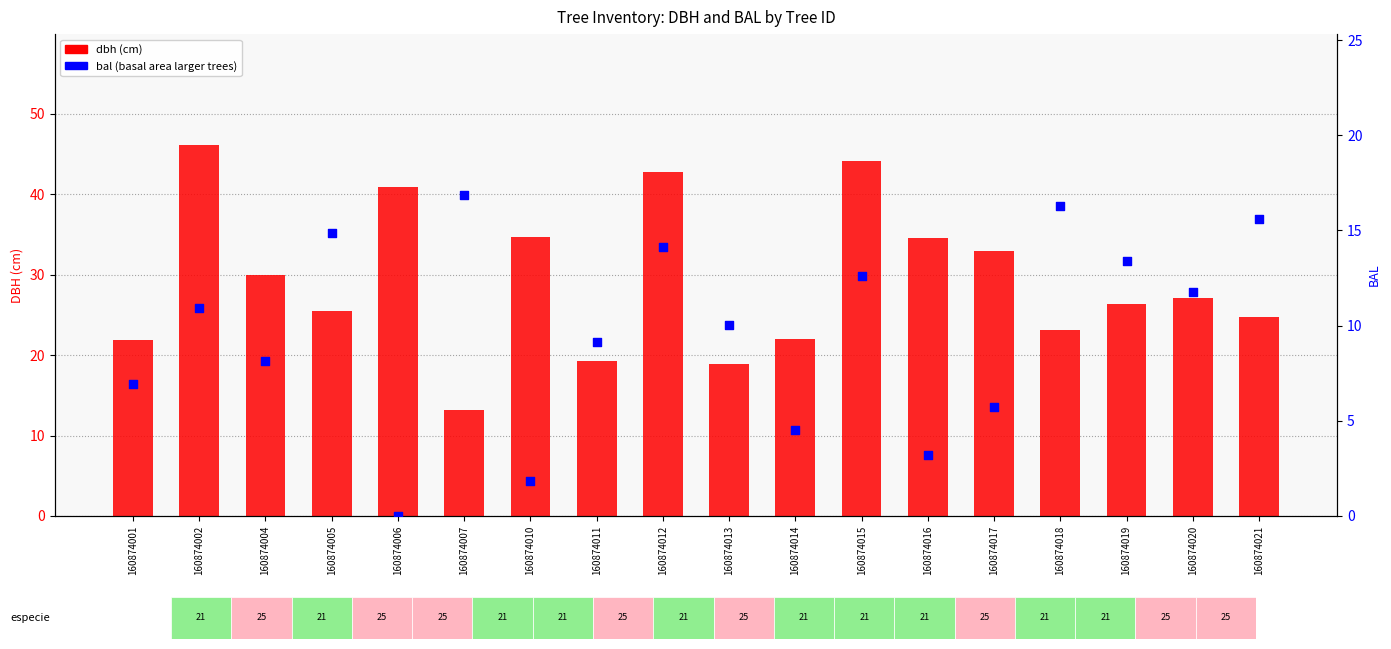

What are all the series names shown in the legend?

dbh, bal